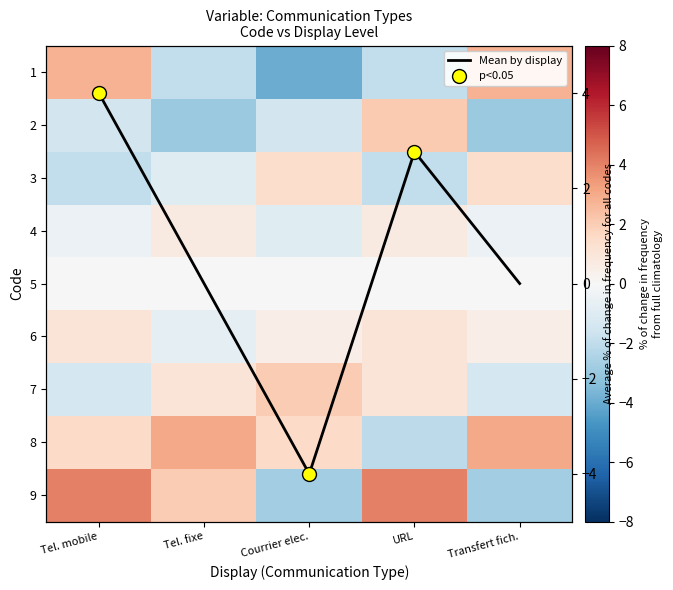

Read the 1 value at Transfert fich..

2.8